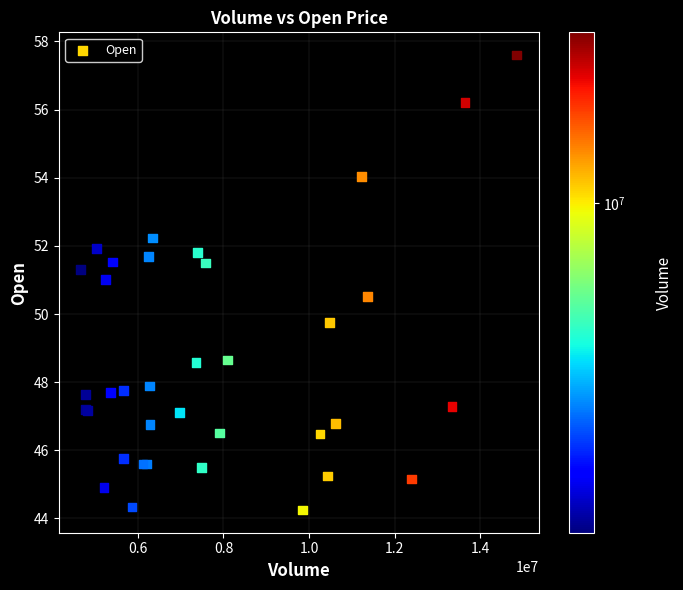

What Y value in the scatter plot is closest to 50?

49.8